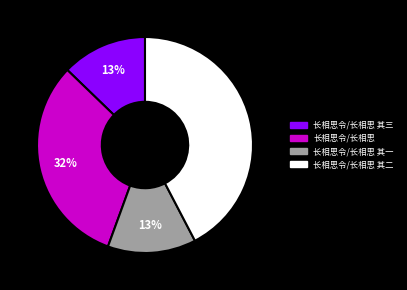

To the nearest percent, what is the average slice percentage?

25%